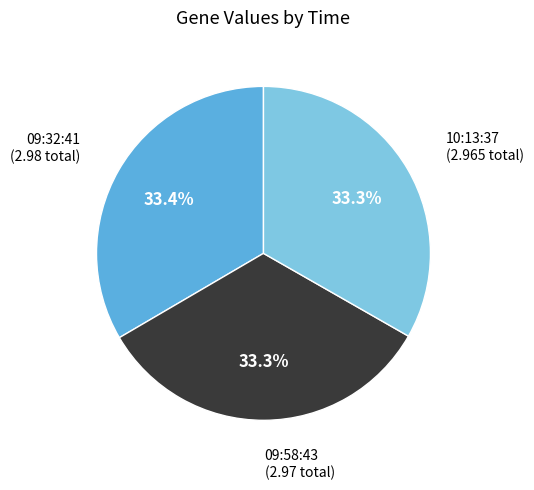

Does 10:13:37 account for over 50% of the chart?

No